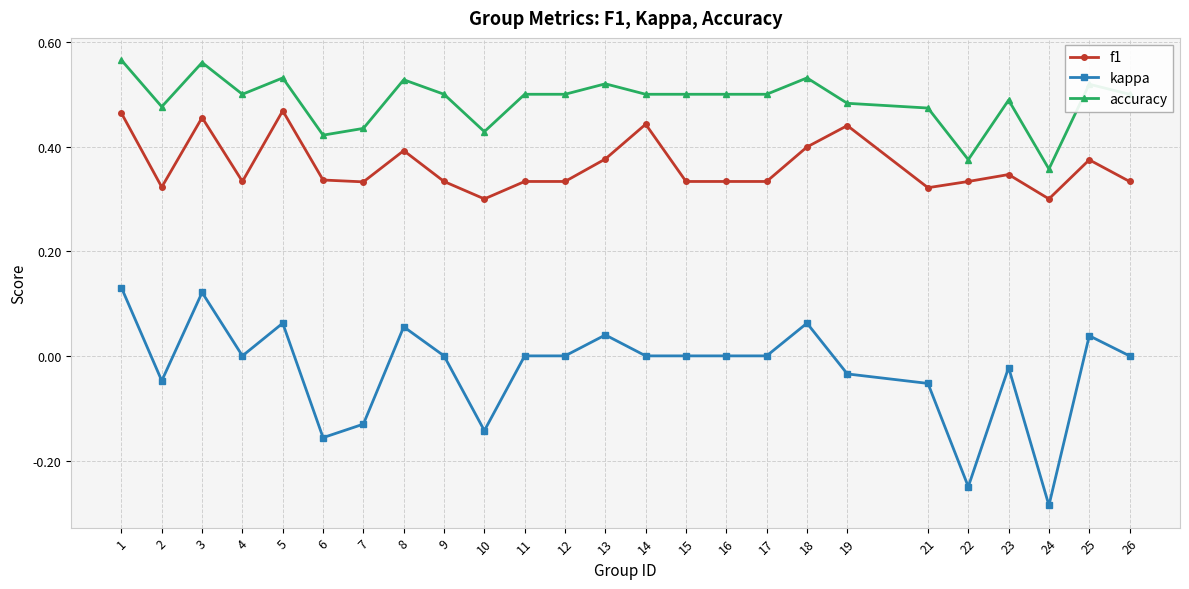

The value of f1 at 15 is 0.3. True or false?

True